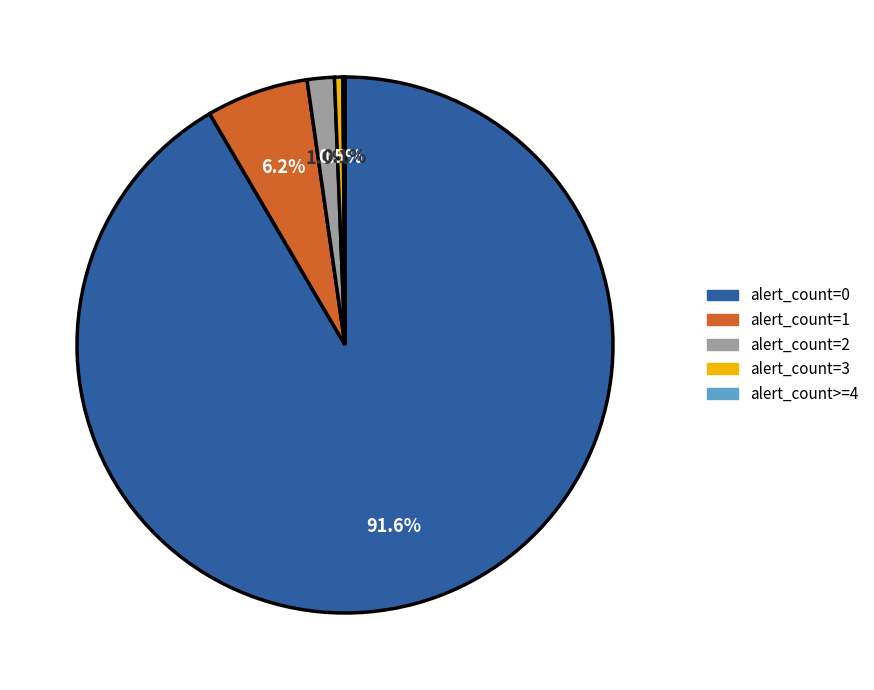

What is the largest slice in the pie chart?

alert_count=0